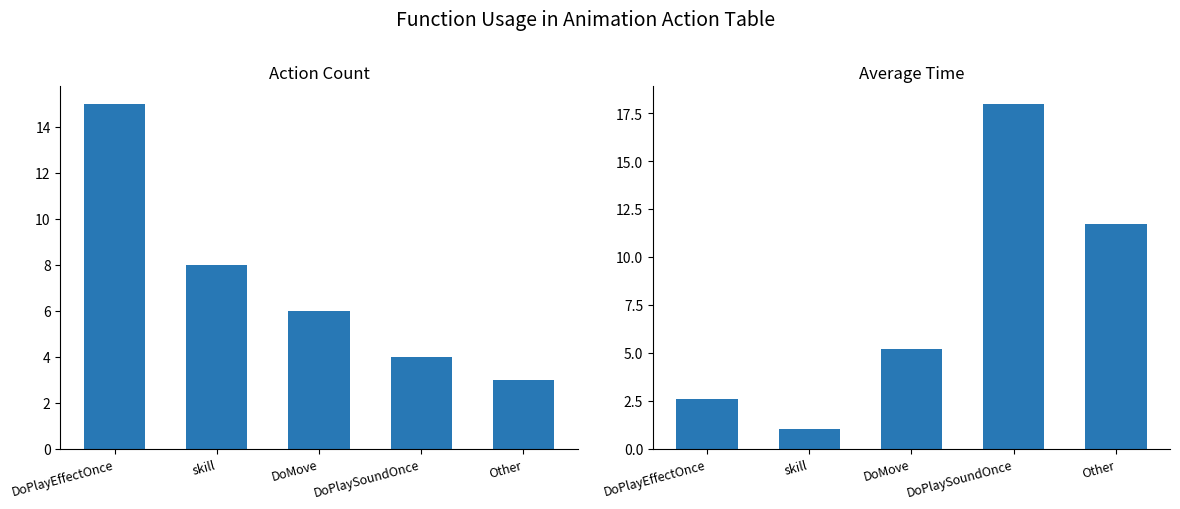

Which series has the widest spread of values?

avg_time